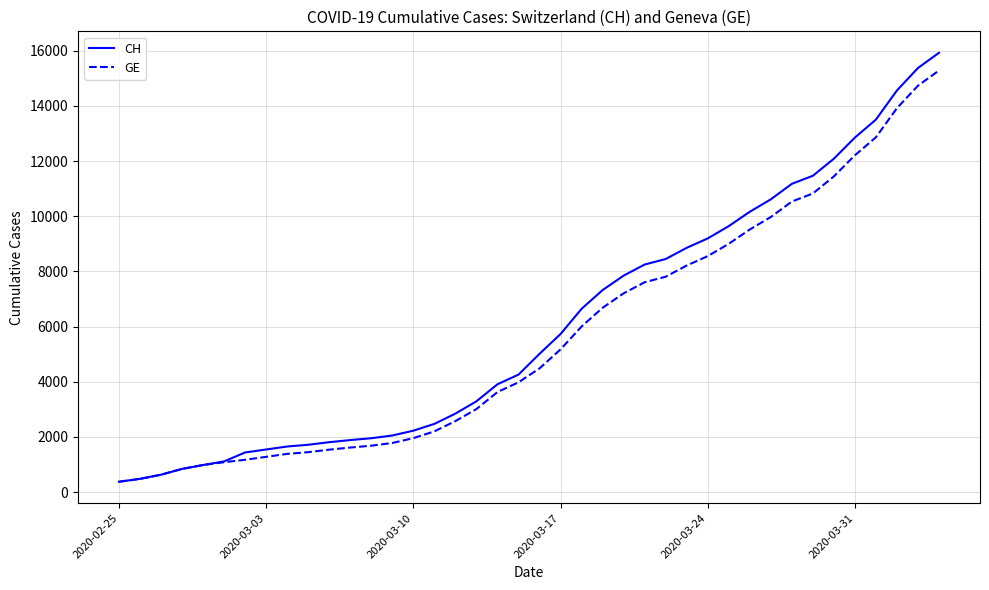

What is the minimum value for CH?

375